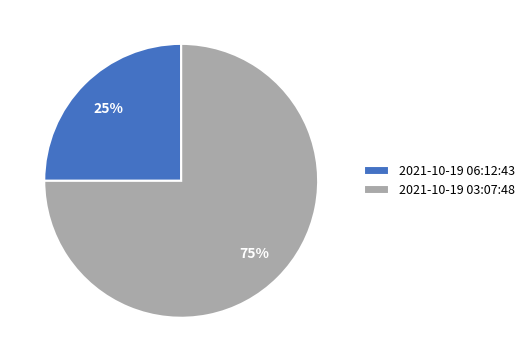

To the nearest percent, what percentage of the pie is 2021-10-19 06:12:43?

25%